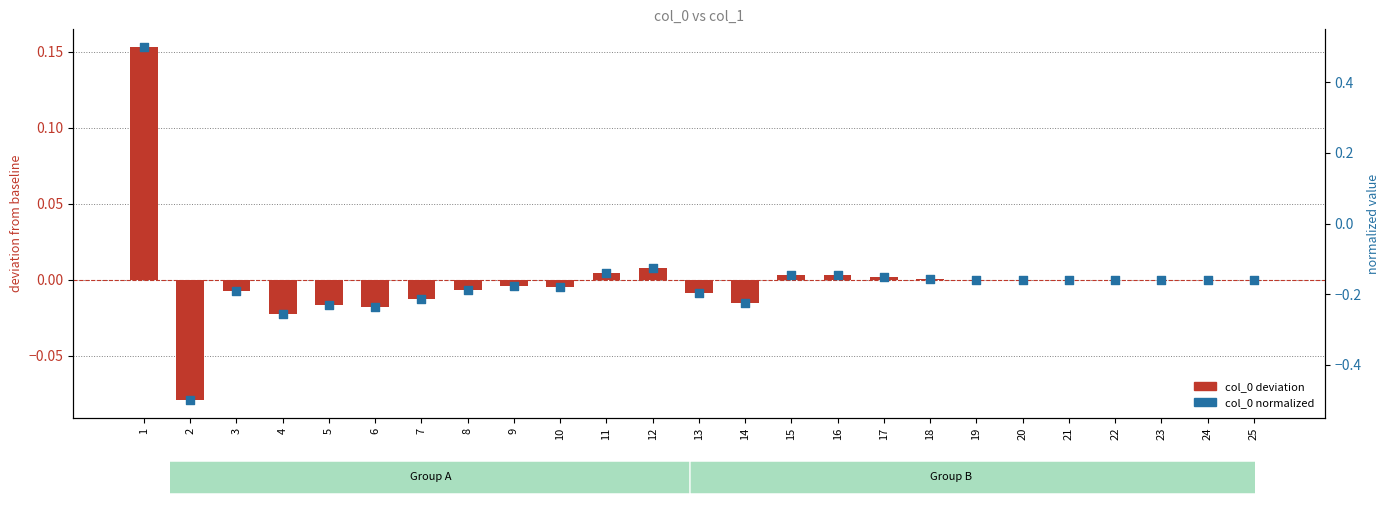

Which series reaches the minimum Y coordinate?

col_0 normalized